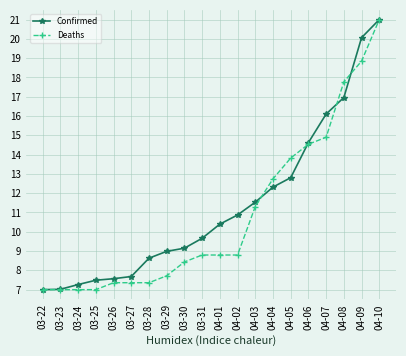

True or false: Deaths and Confirmed cross at least once.

True